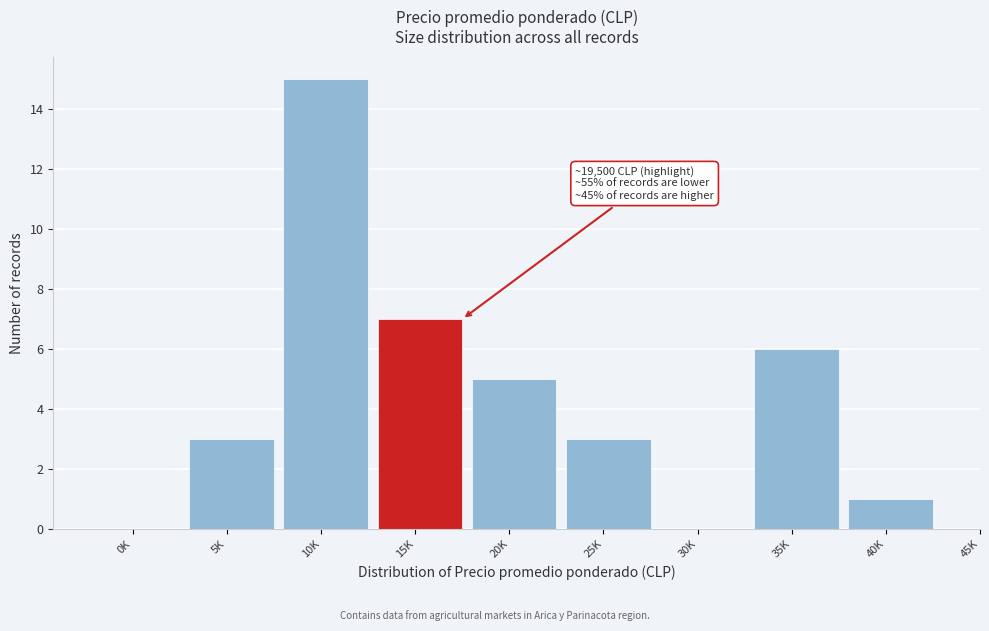

Reading left to right, list all the values displayed in this chart.

0K=0	5K=3	10K=15	15K=7	20K=5	25K=3	30K=0	35K=6	40K=1